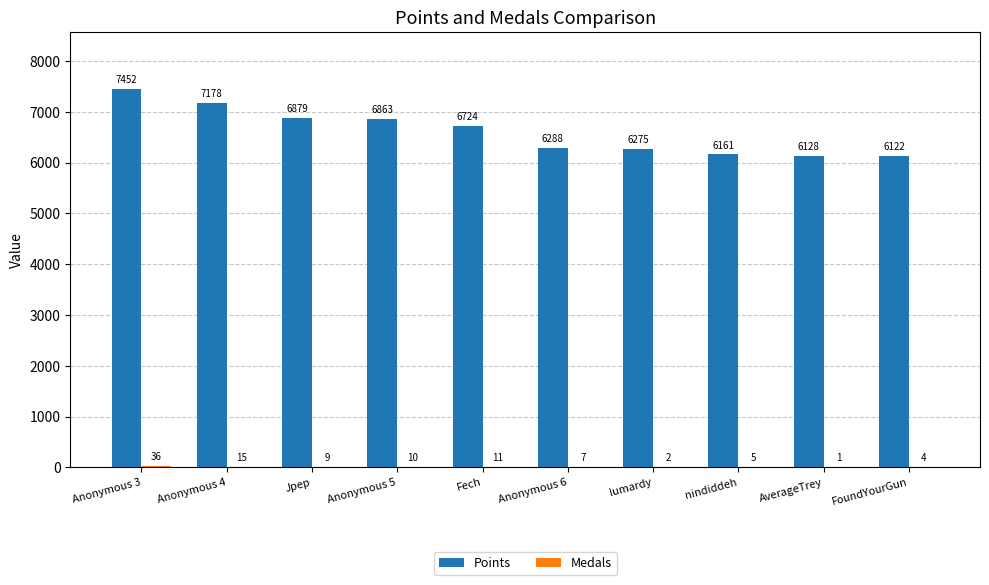

What is the total value across all series at FoundYourGun?

6126